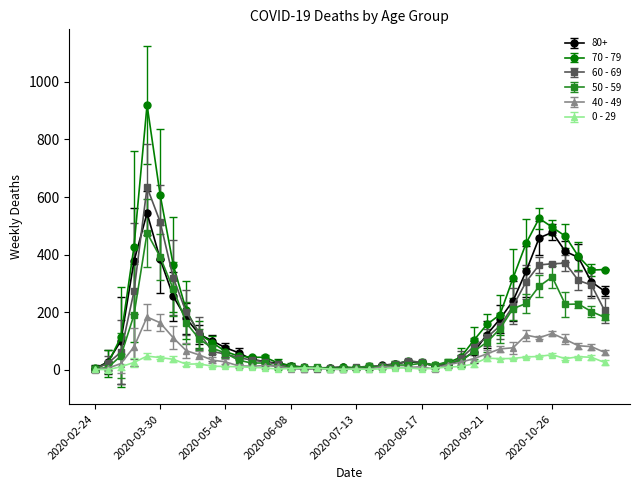

Count the number of data series in this chart.

6